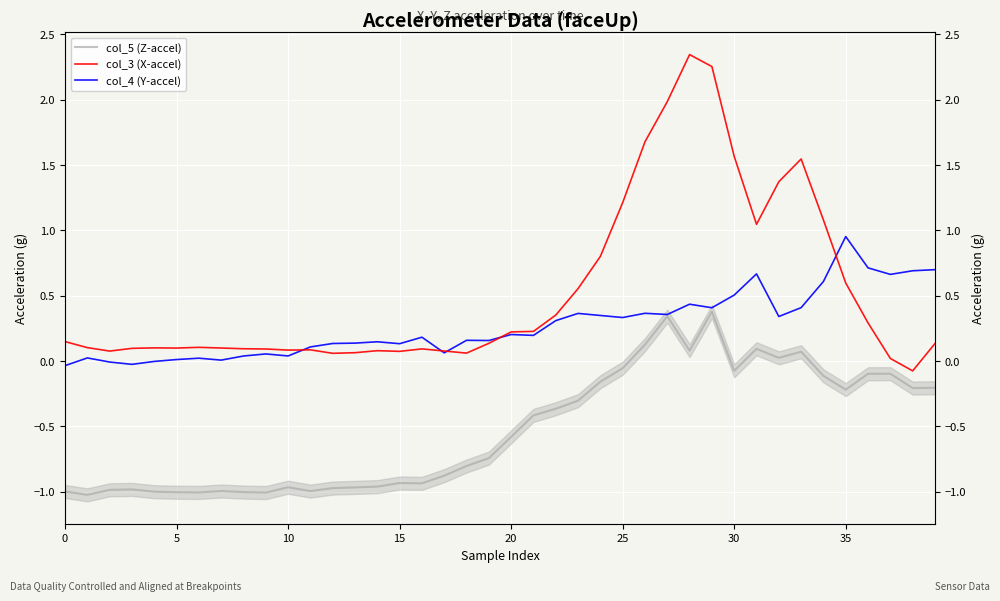

True or false: col_5 (Z-accel) and col_3 (X-accel) cross at least once.

False